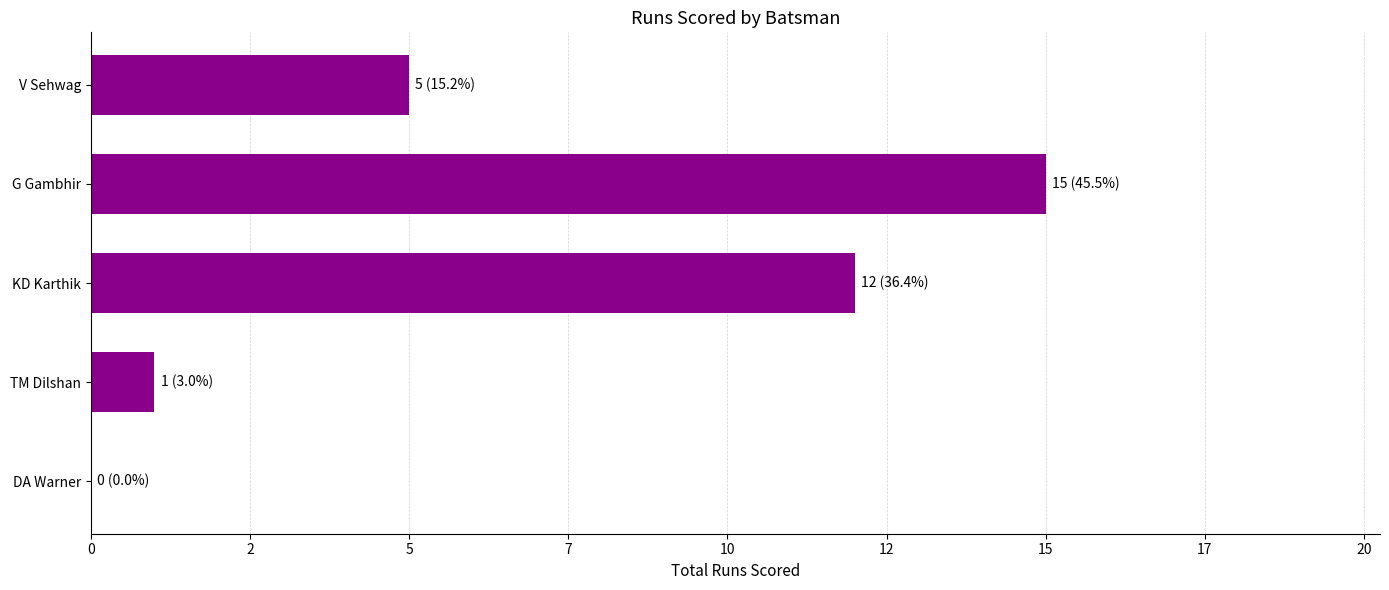

Does the chart contain stacked bars?

No